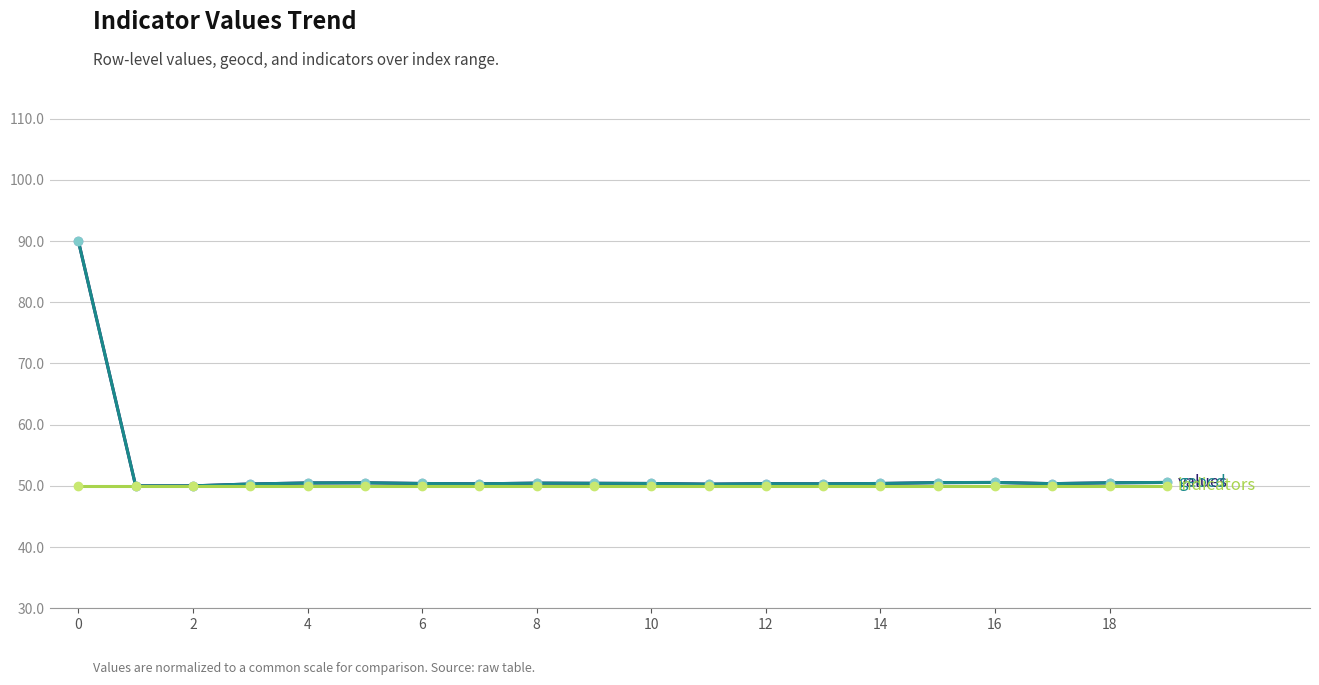

What is the minimum value shown in the chart?

50.0